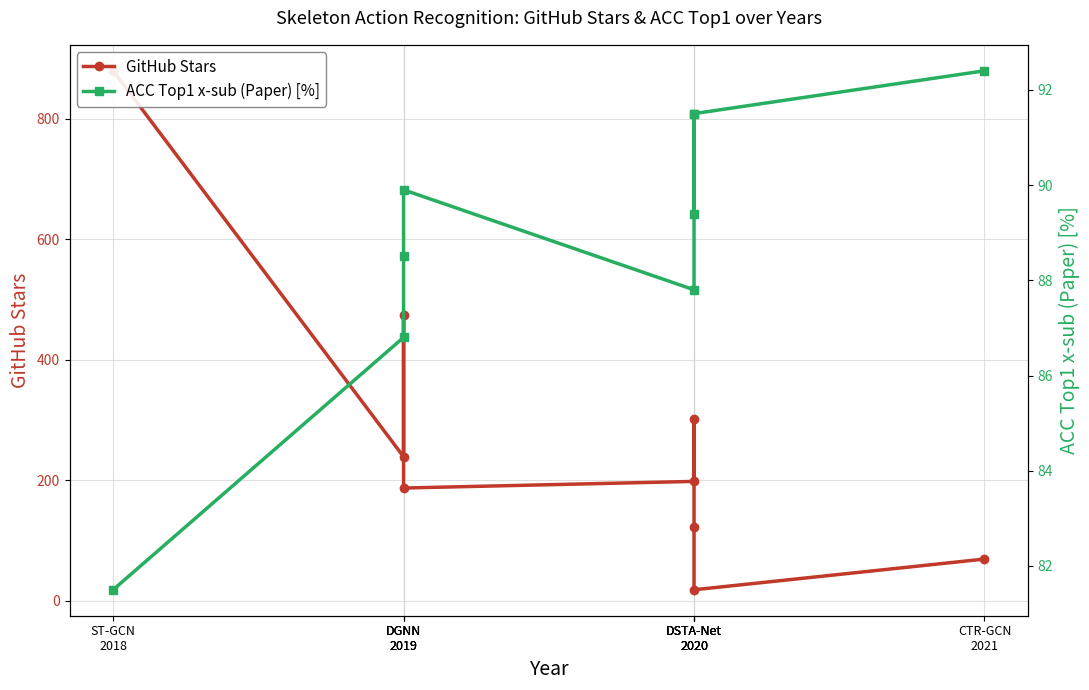

At how many categories does at least one series exceed 237?

4